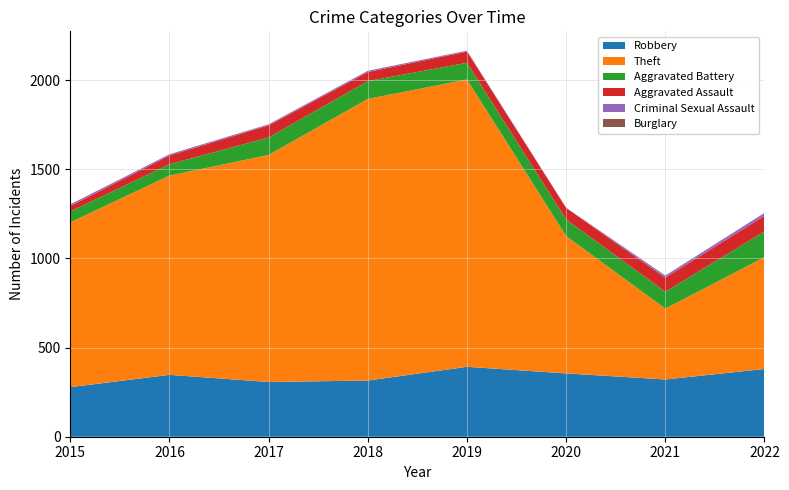

Reading left to right, what are all the values shown in this chart?

Robbery: 2015=278	2016=347	2017=307	2018=315	2019=392	2020=355	2021=321	2022=380
Theft: 2015=924	2016=1117	2017=1273	2018=1579	2019=1611	2020=770	2021=397	2022=627
Aggravated Battery: 2015=61	2016=64	2017=98	2018=100	2019=94	2020=93	2021=95	2022=144
Aggravated Assault: 2015=31	2016=49	2017=68	2018=51	2019=63	2020=65	2021=79	2022=88
Criminal Sexual Assault: 2015=9	2016=7	2017=5	2018=7	2019=4	2020=1	2021=11	2022=16
Burglary: 2015=0	2016=0	2017=1	2018=0	2019=1	2020=0	2021=1	2022=0